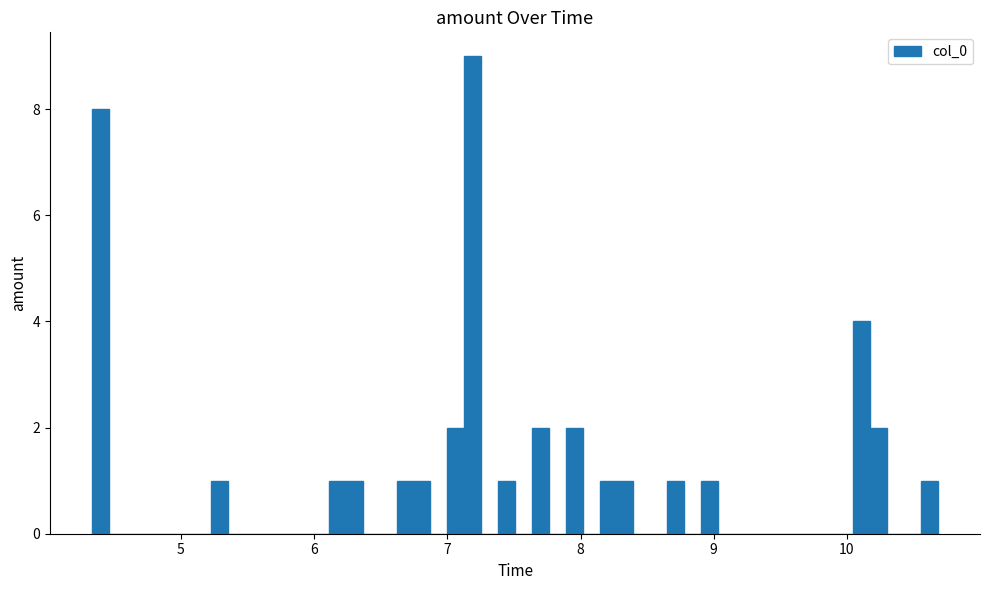

Read against the x-axis, roughly where is the centre of the tallest bar?

7.2